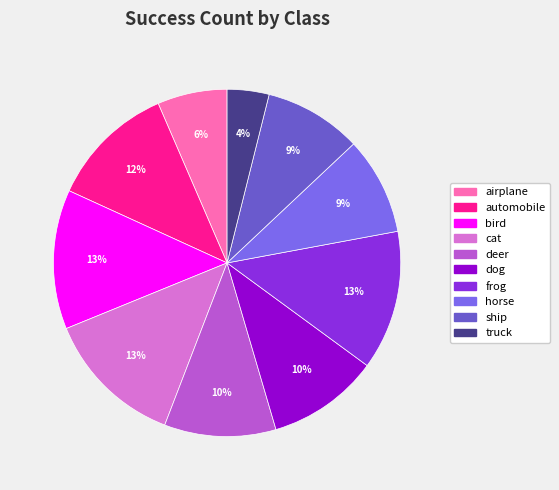

What percentage is the airplane slice, to the nearest percent?

6%